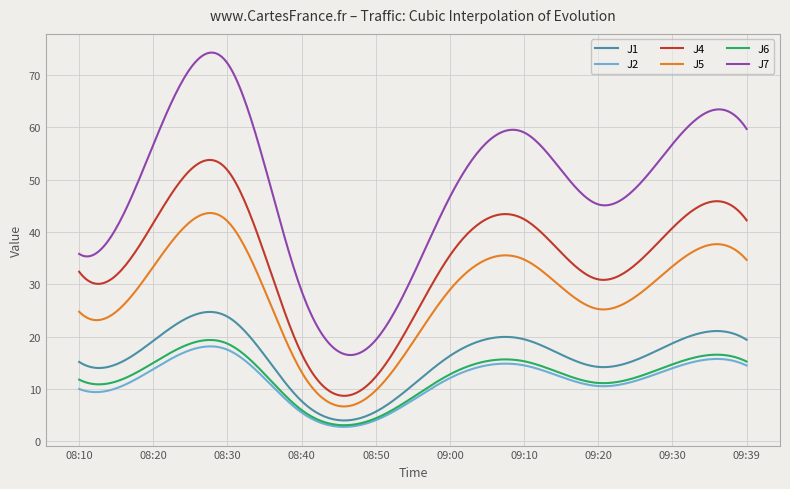

What is the highest value of the J5 series?

43.6